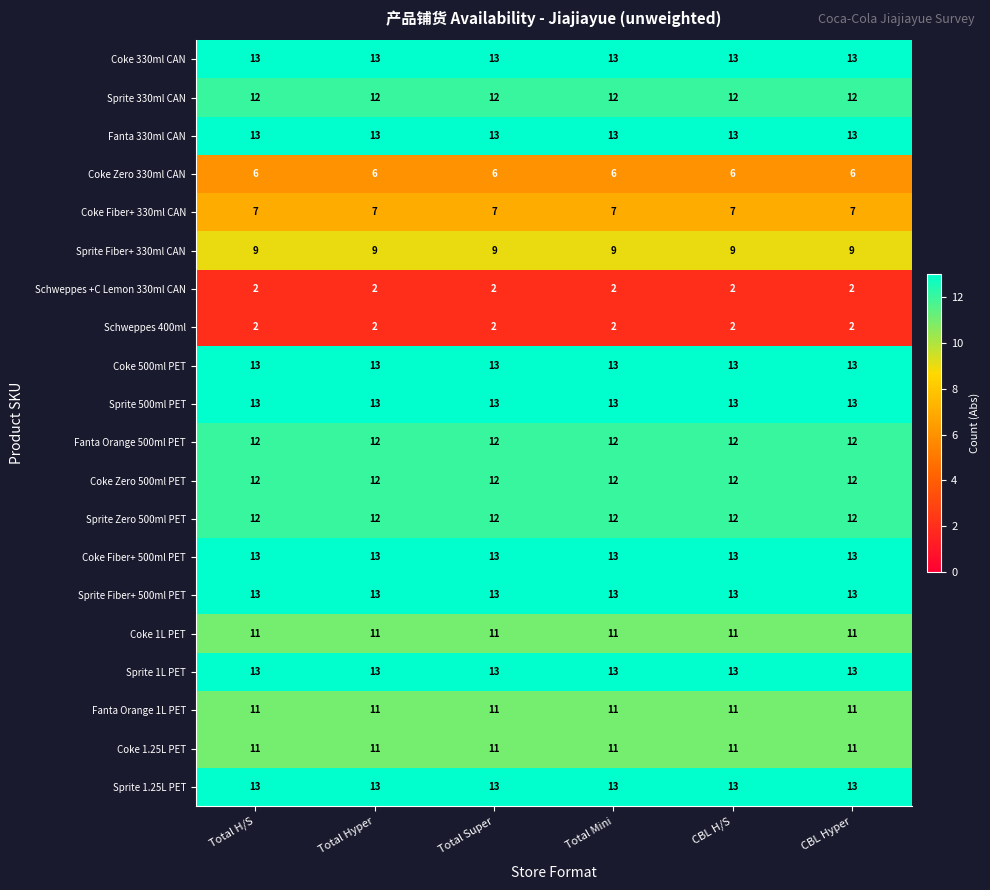

The value of Coke Zero 330ml CAN at Total H/S is 11. True or false?

False